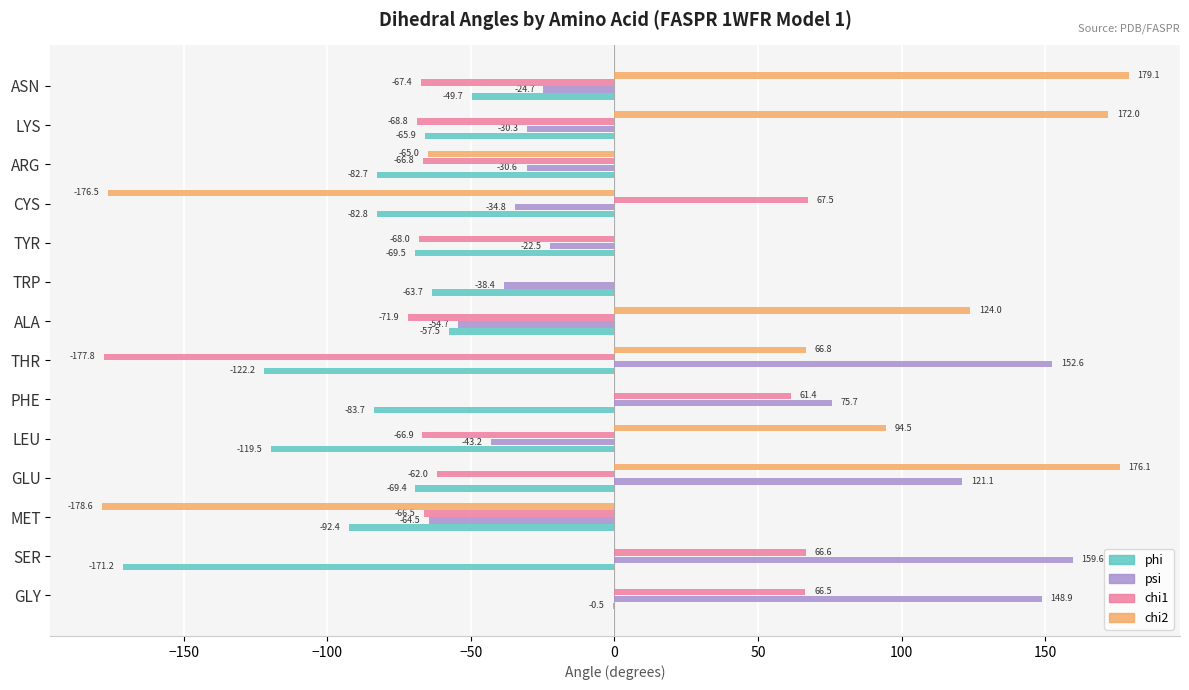

What is the sum of all chi2 values?

392.4